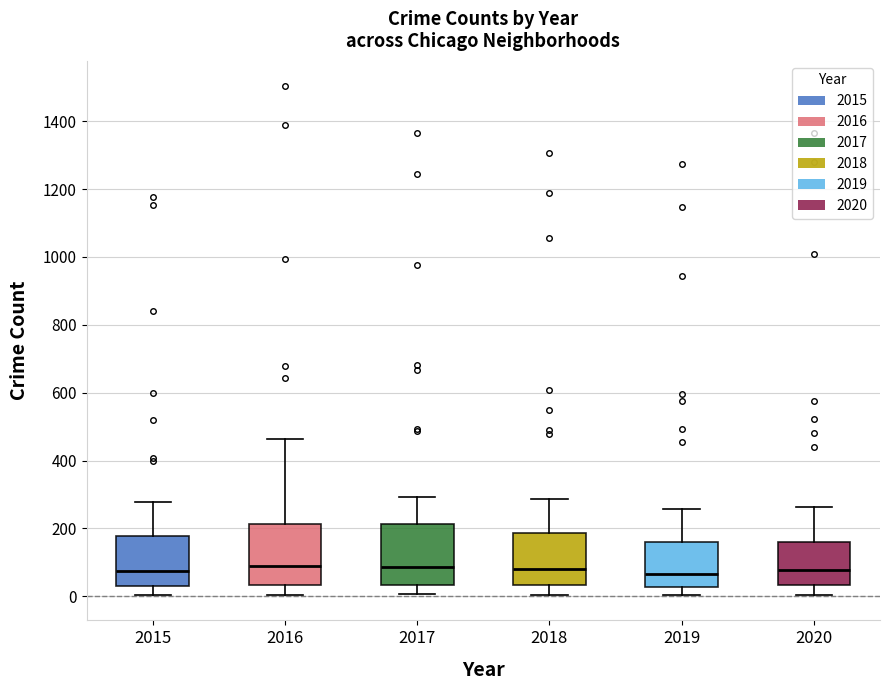

Reading left to right, read every box against the y-axis: the position of its median line, the range the box covers, and the ends of its whiskers. The values are not printed on the chart, so give them approximately, as read against the axis.

2015: median 80, box 40 to 180, whiskers 0 to 280
2016: median 80, box 40 to 220, whiskers 0 to 460
2017: median 80, box 40 to 220, whiskers 0 to 300
2018: median 80, box 40 to 180, whiskers 0 to 280
2019: median 60, box 20 to 160, whiskers 0 to 260
2020: median 80, box 40 to 160, whiskers 0 to 260